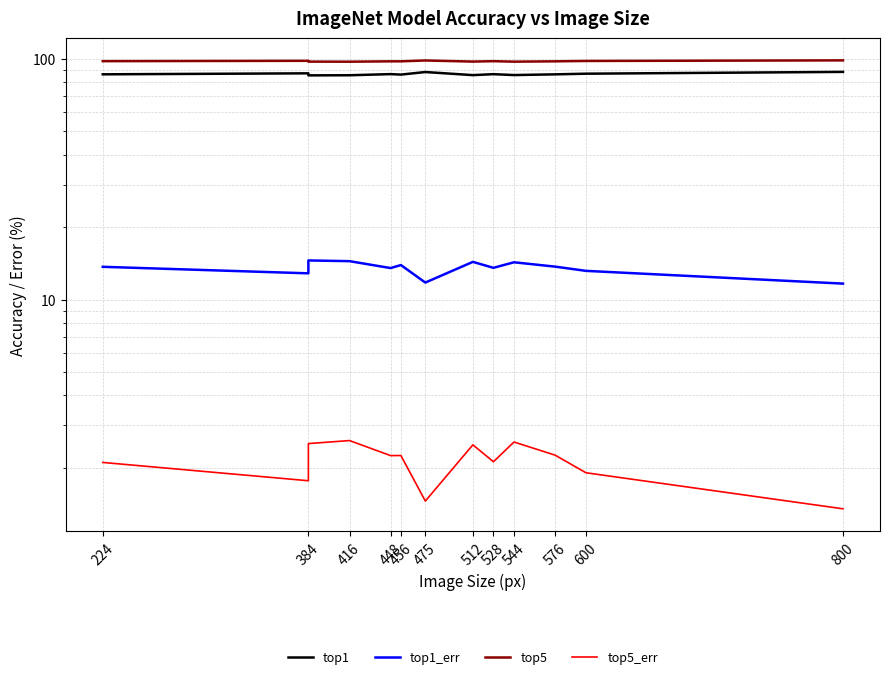

At which category is the sum across all series the highest?

224